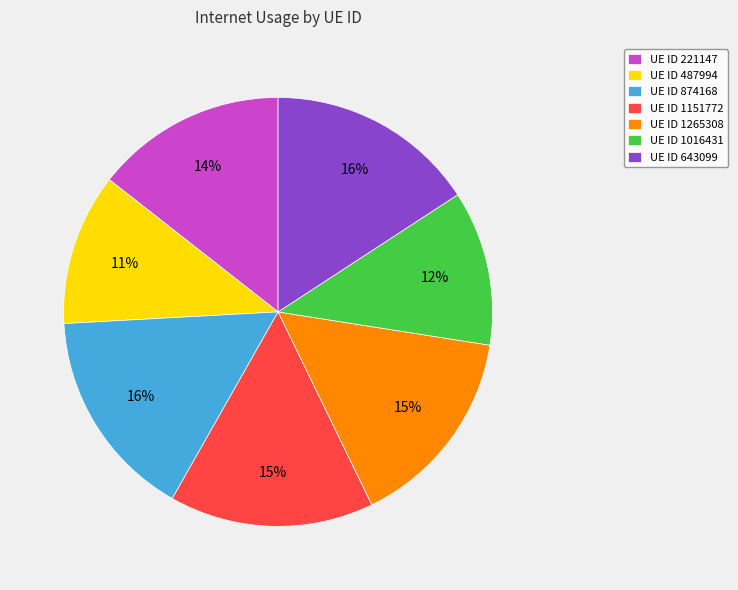

Between UE ID 1265308 and UE ID 487994, which is larger?

UE ID 1265308